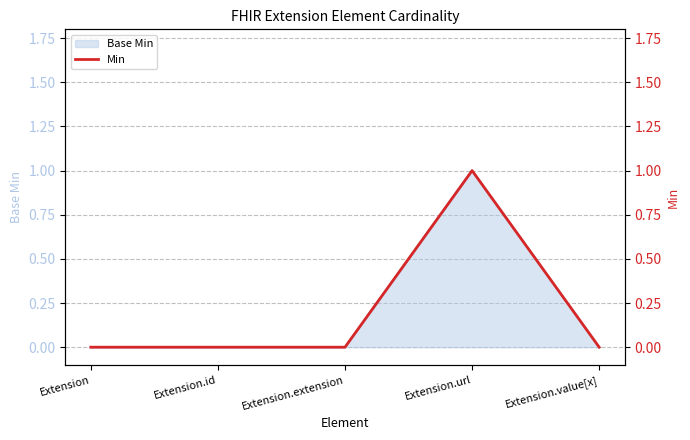

What is the change in value from Extension to Extension.url?

+1